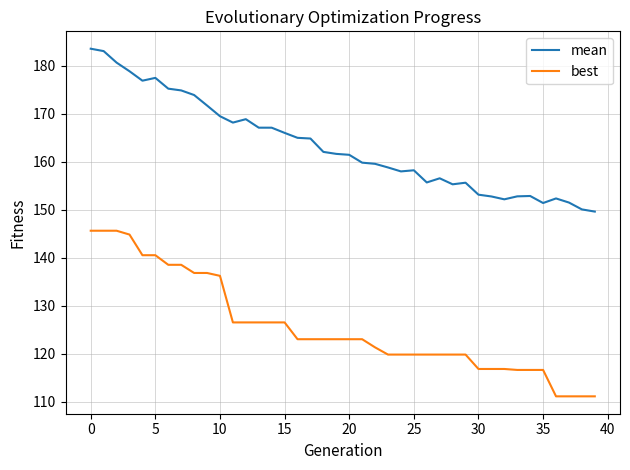

Rank the series by their maximum value, from lowest to highest.

best, mean